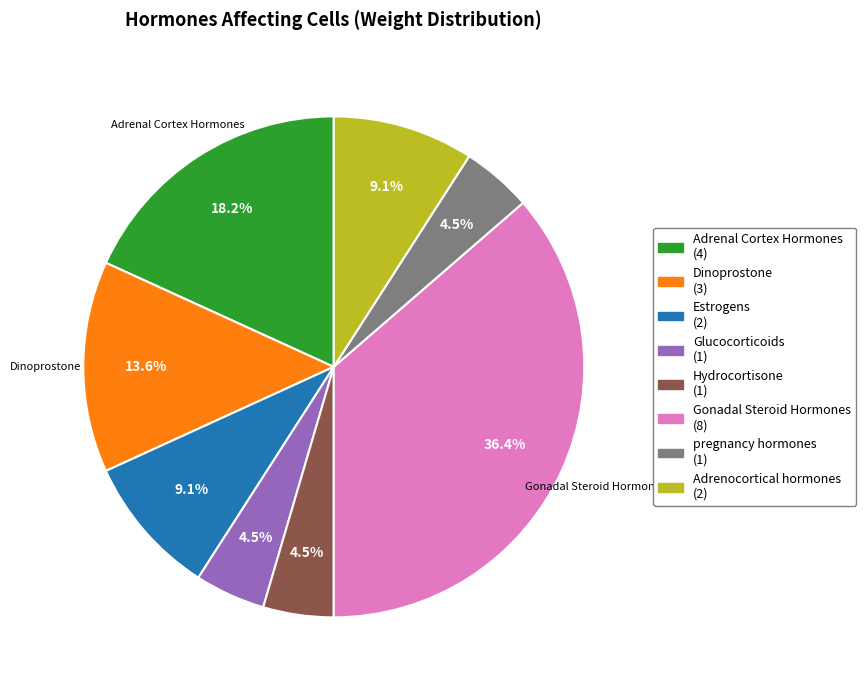

What percentage do Dinoprostone and Adrenal Cortex Hormones together represent?

31.8%